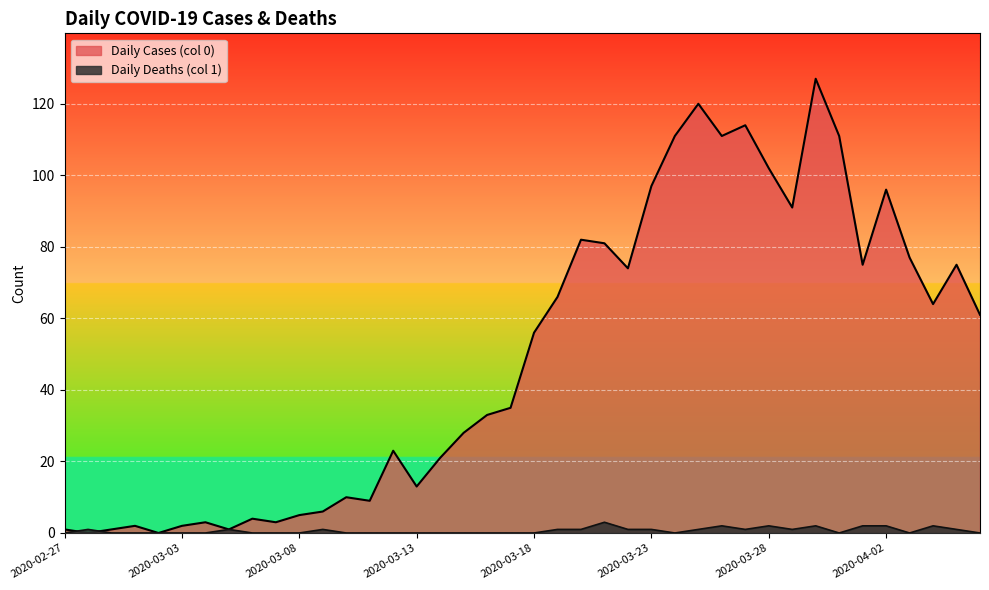

At which label is Daily Cases (col 0) closest to 63?

2020-04-04